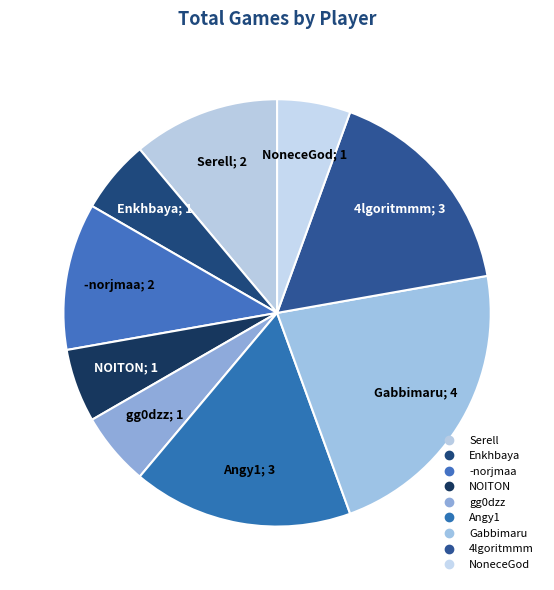

The Enkhbaya slice represents 6% of the pie. True or false?

True